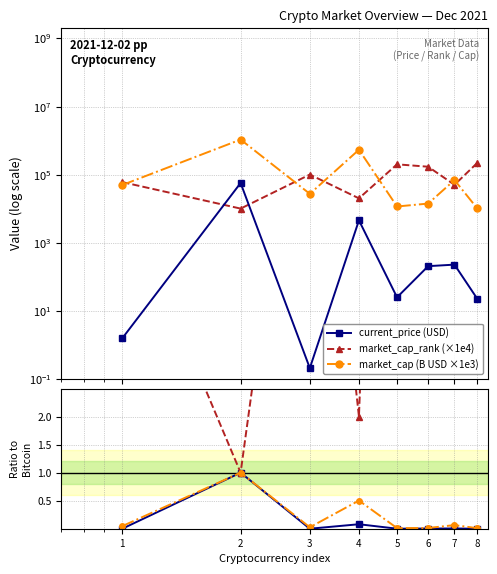

Does the chart have visible grid lines?

Yes